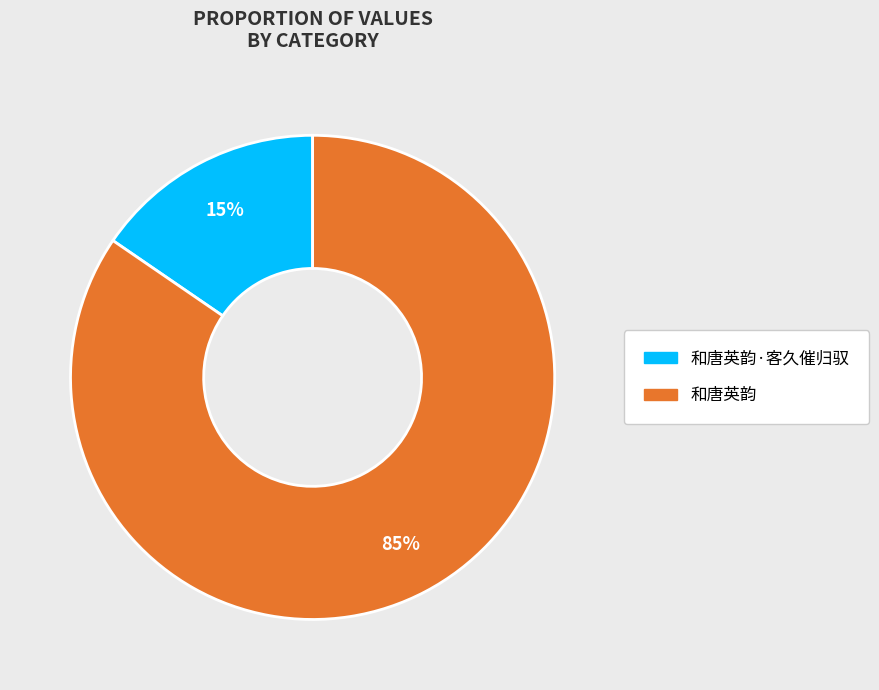

To the nearest percent, what is the average slice percentage?

50%